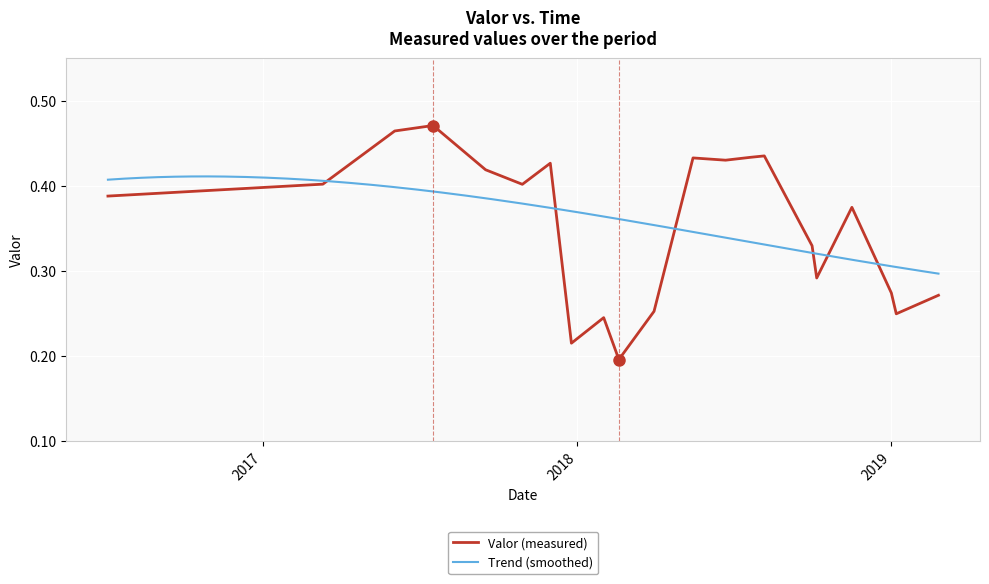

Which has a higher value, 2018-09-30 22:05:00 or 2018-02-18 14:35:00?

2018-09-30 22:05:00